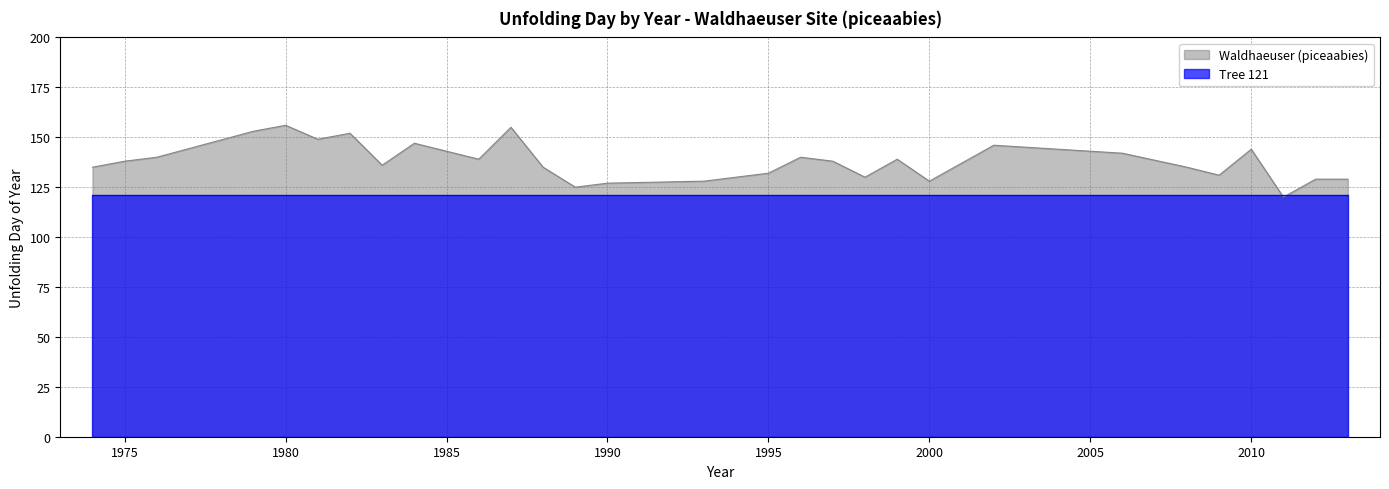

The value at 2013 is 232. True or false?

False